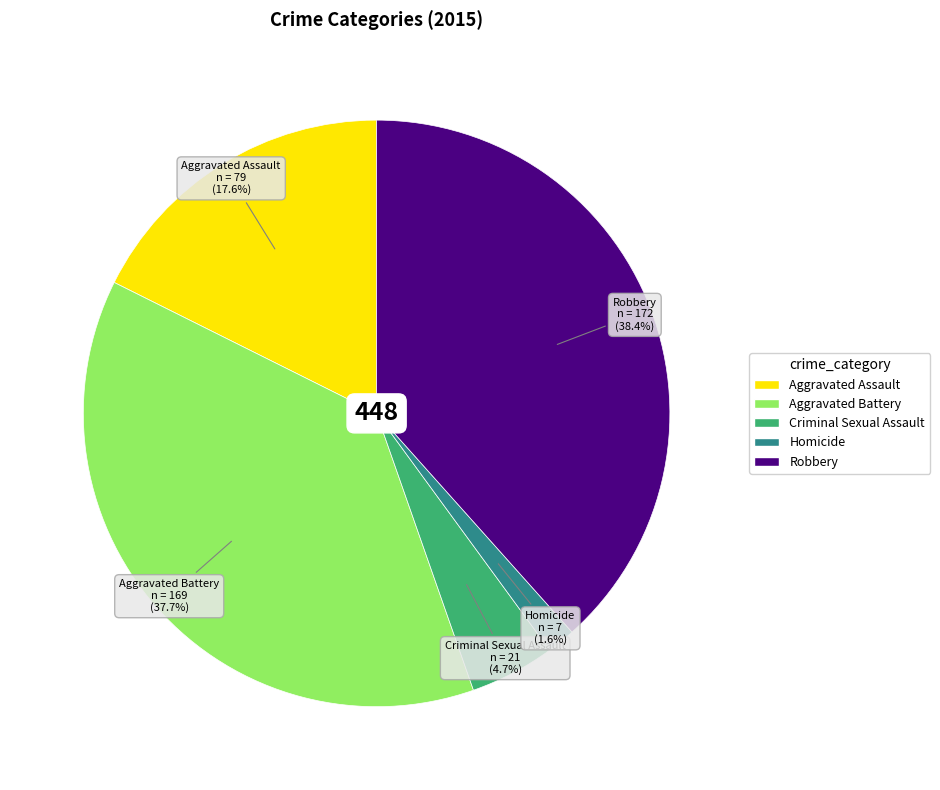

Is it true that Aggravated Battery is 38% of the pie?

True